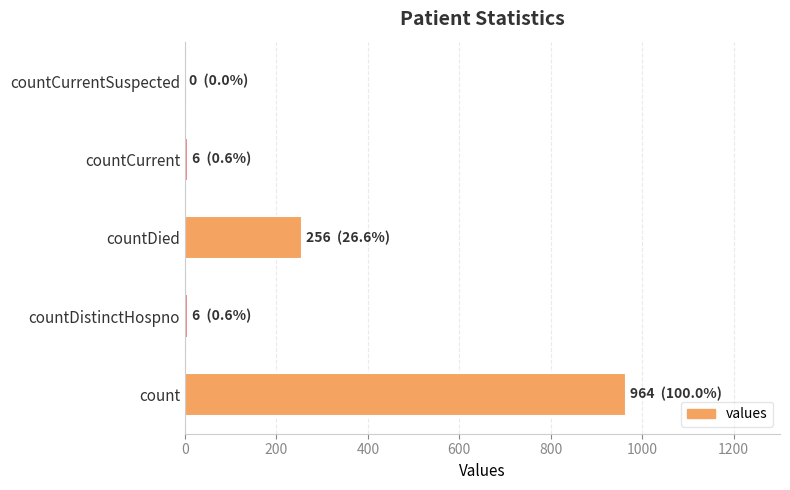

Reading bottom to top, what are all the values shown in this chart?

count=964	countDistinctHospno=6	countDied=256	countCurrent=6	countCurrentSuspected=0